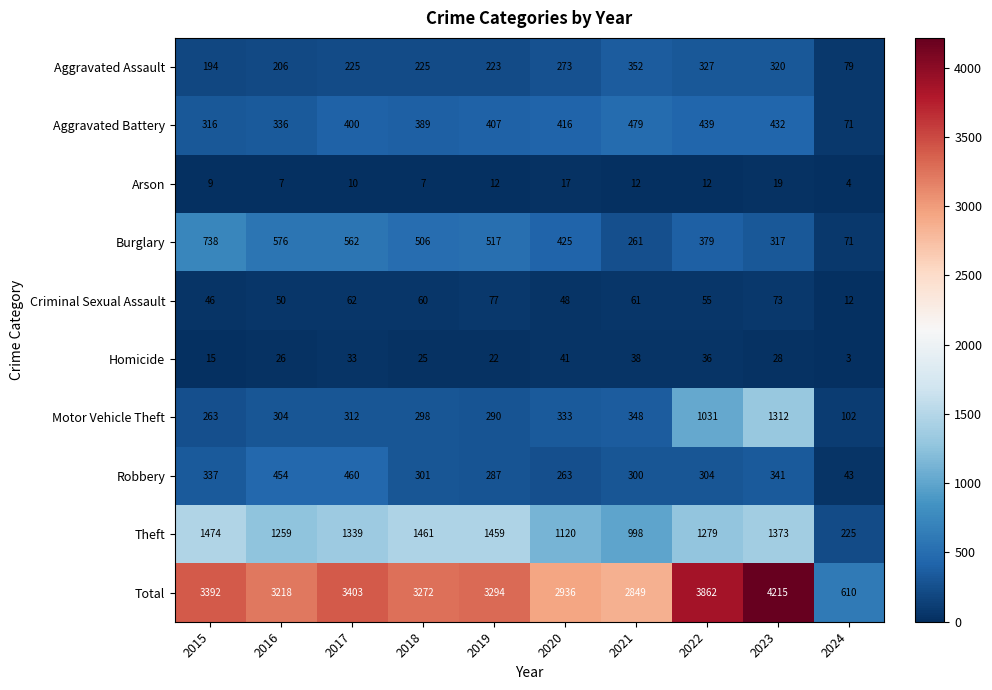

The Burglary series shows 738 at 2015. True or false?

True